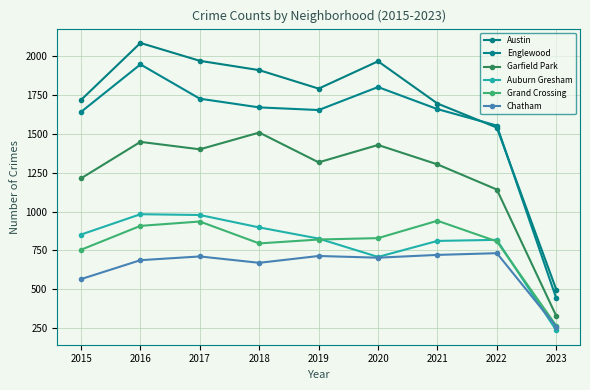

Where is Chatham nearest to the value 495?

2015